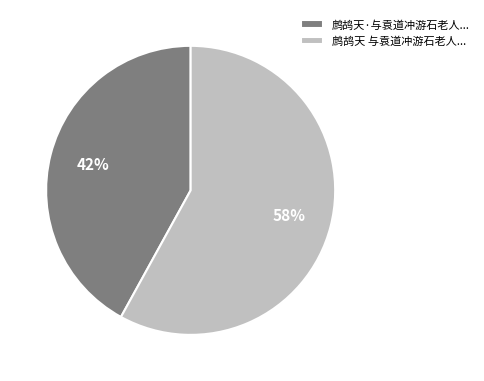

To the nearest percent, what is the average slice percentage?

50%